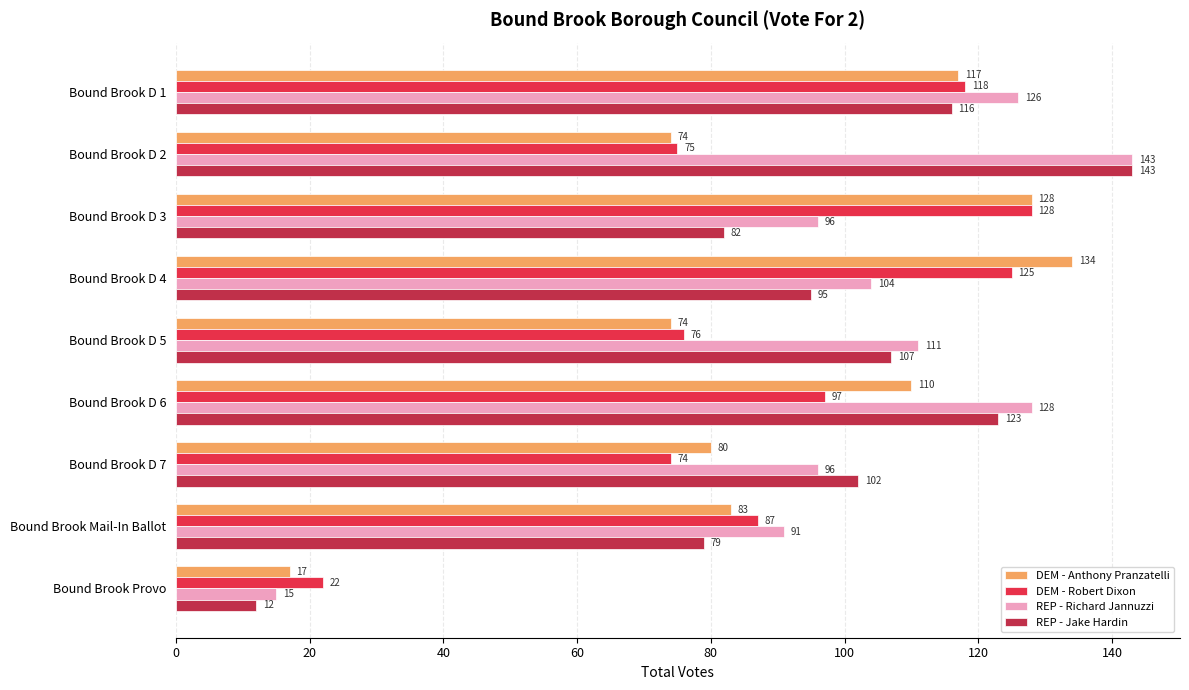

What are all the series names shown in the legend?

DEM - Anthony Pranzatelli, DEM - Robert Dixon, REP - Richard Jannuzzi, REP - Jake Hardin